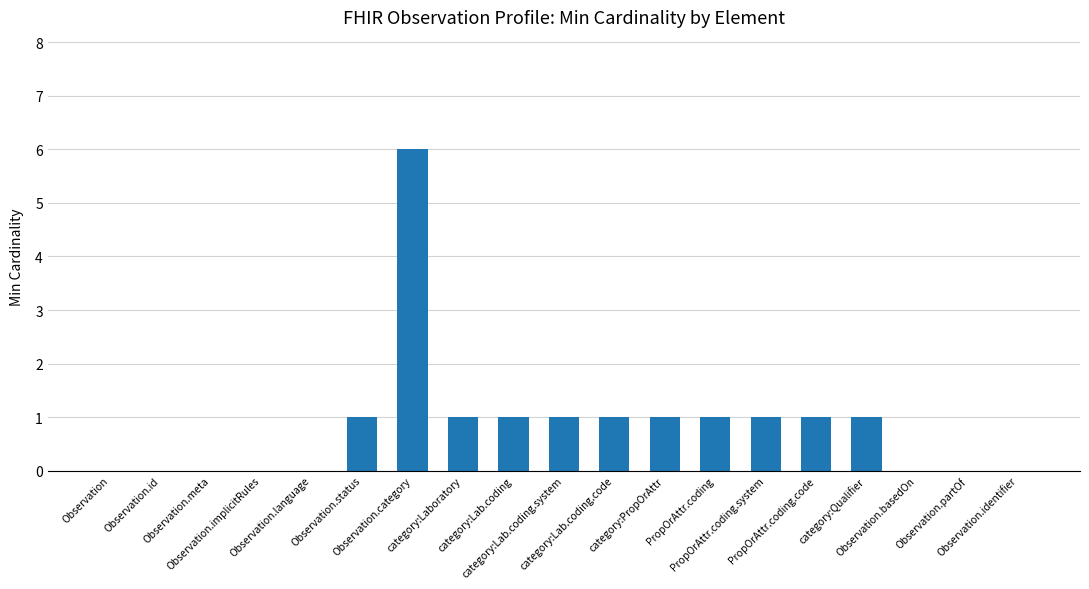

The value at category:Lab.coding.code is 0. True or false?

False